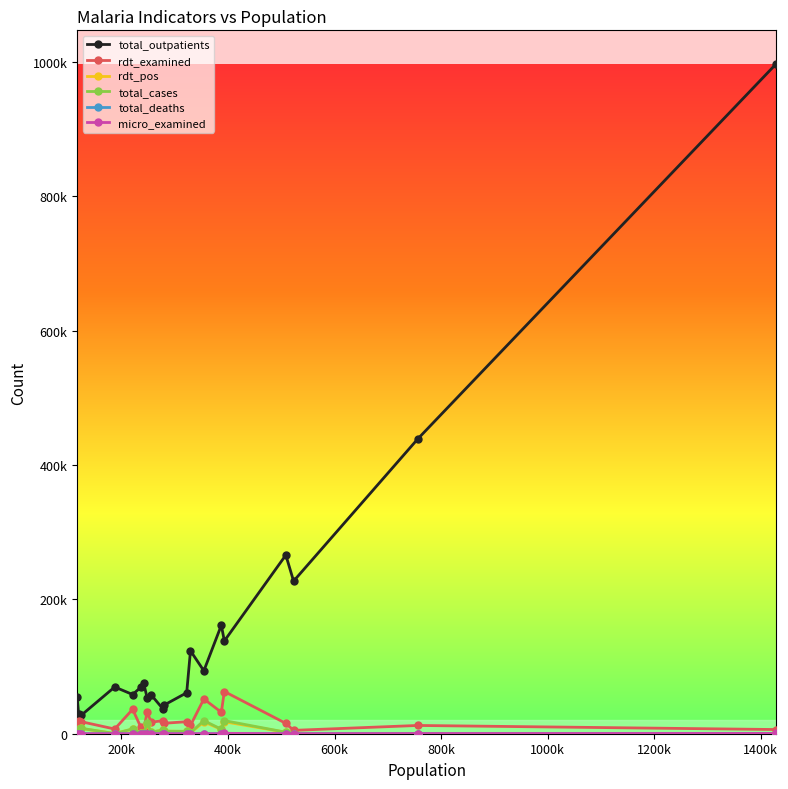

Does the chart have visible grid lines?

No